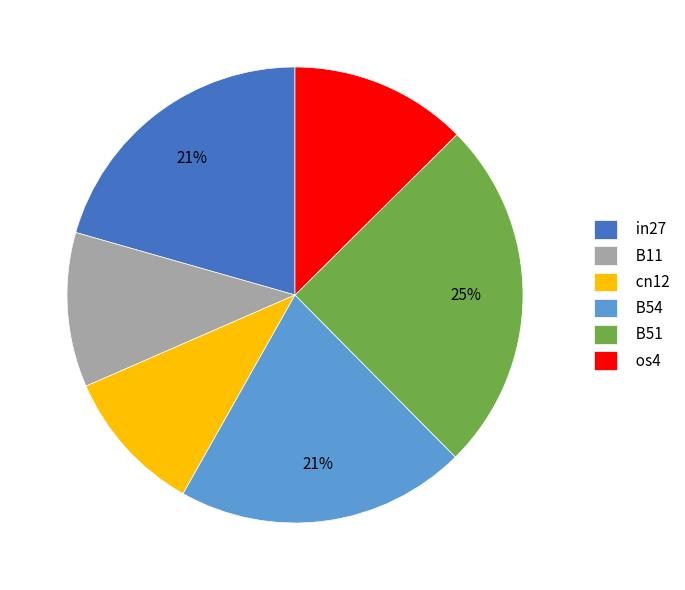

What percentage is the cn12 slice, to the nearest percent?

10%